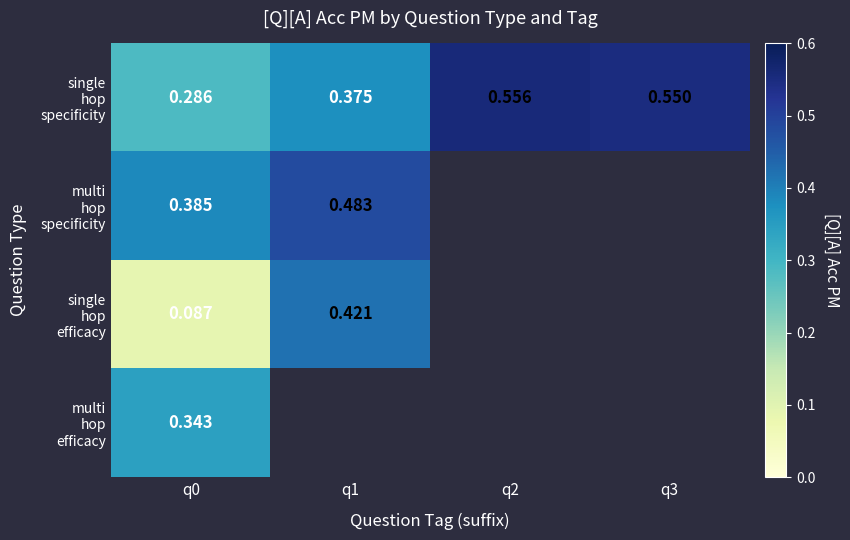

Is it true that single hop specificity equals 0.2 at q1?

False